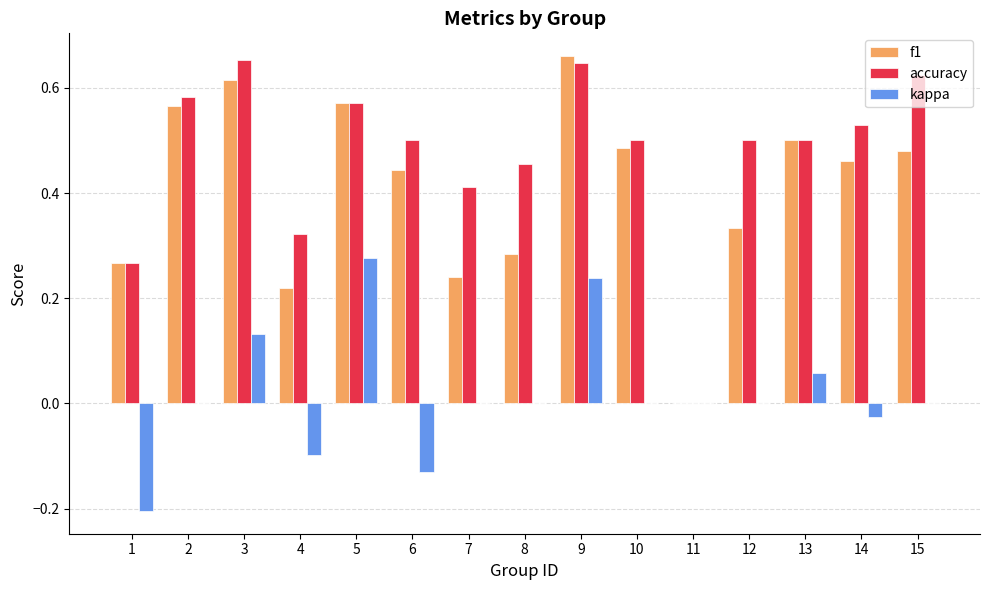

What is the approximate value of kappa at 1?

-0.2